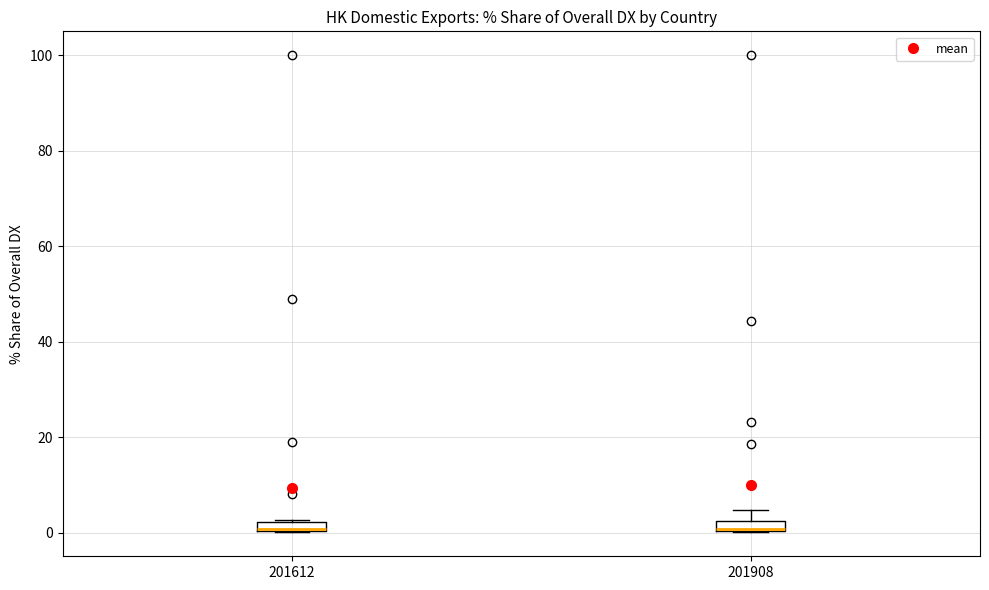

Where is the lower edge of the box at x = 201908 on the y-axis? The values are not printed on the chart, so give them approximately, as read against the axis.

0